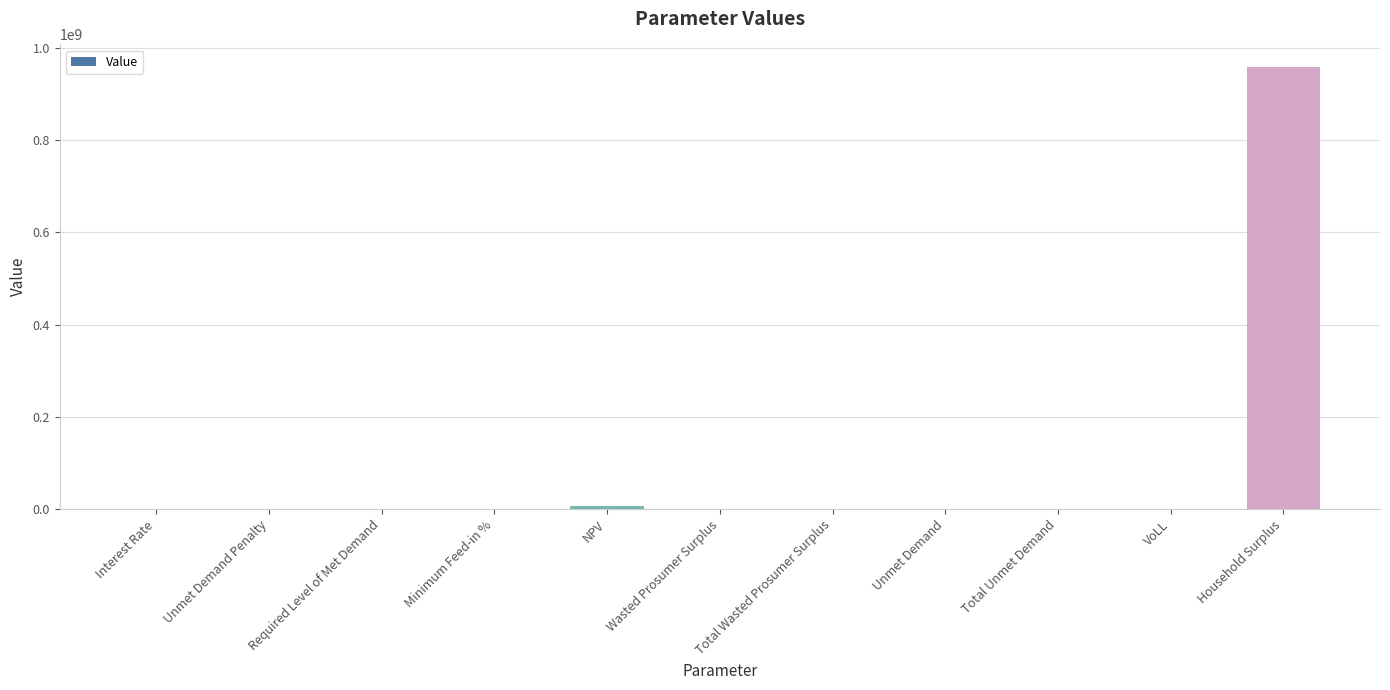

At which category does the chart reach its peak across all series?

Household Surplus